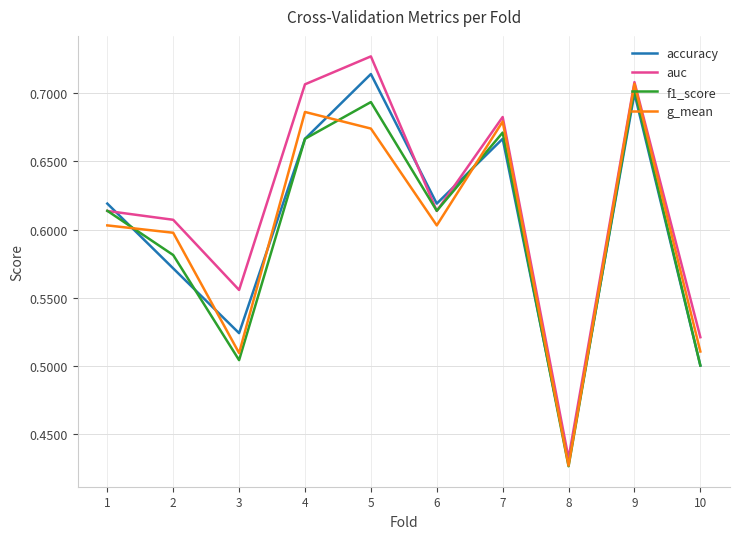

At which label is accuracy closest to 0?

8